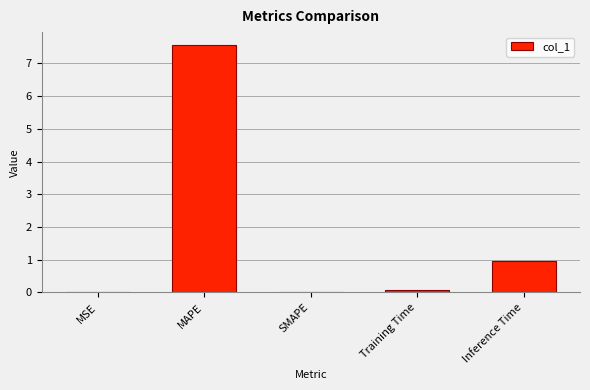

Count the number of data series in this chart.

1